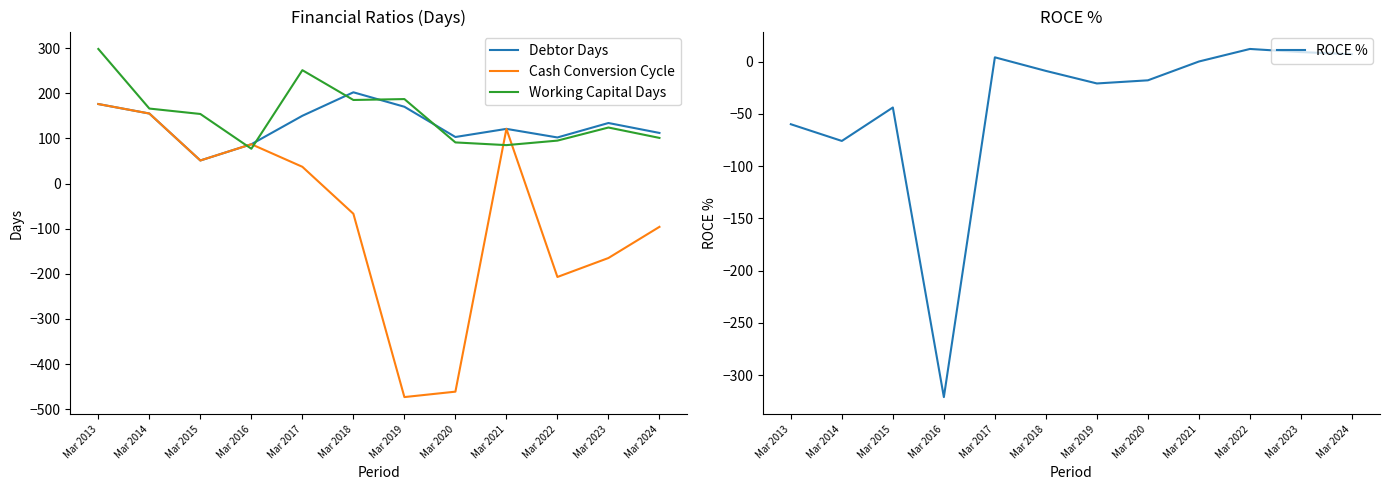

What is the sum of the Cash Conversion Cycle values at Mar 2023 and Mar 2015?

-114